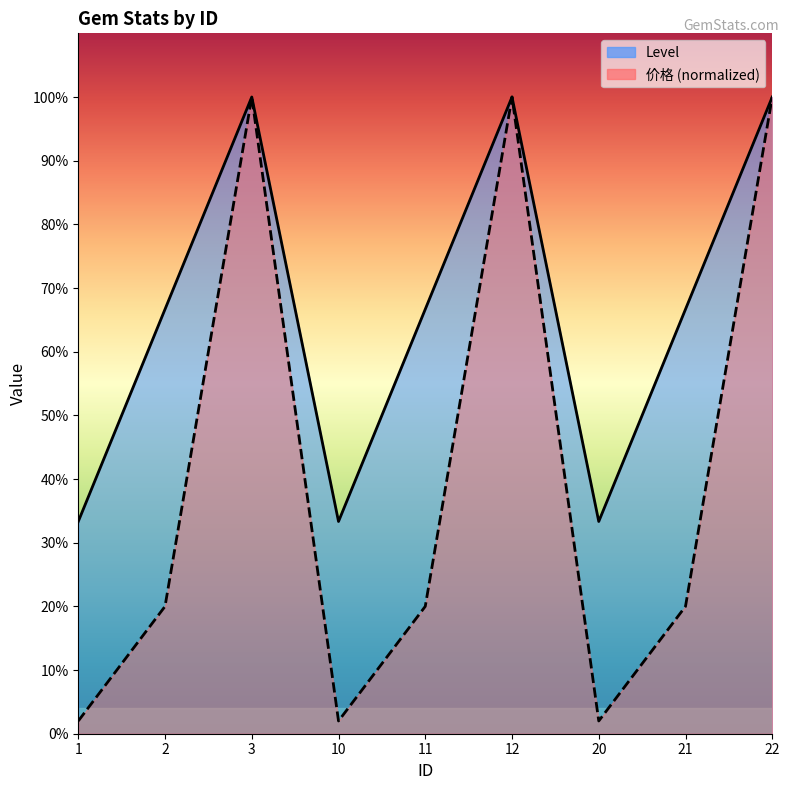

Count the number of categories in the chart.

9